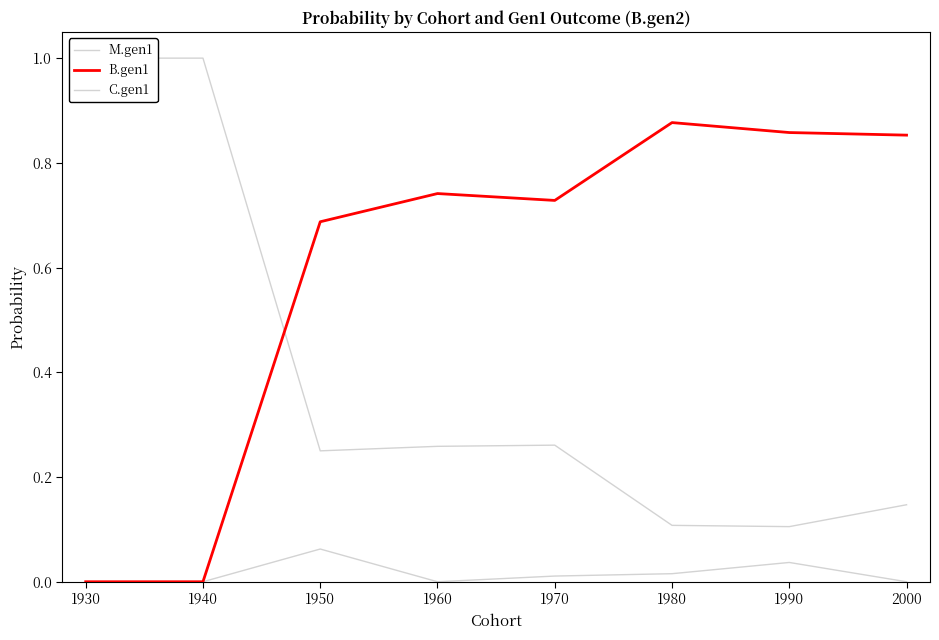

True or false: B.gen1 has a value of 1.3 at 1960.

False